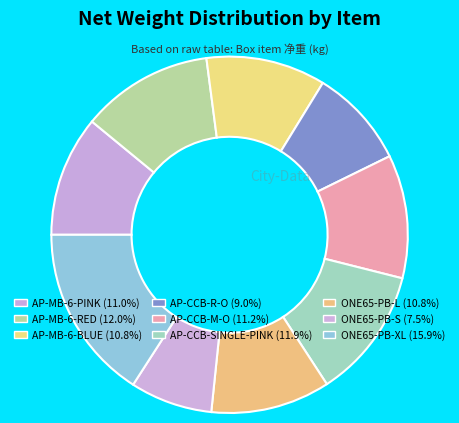

Count the number of slices in the pie.

9